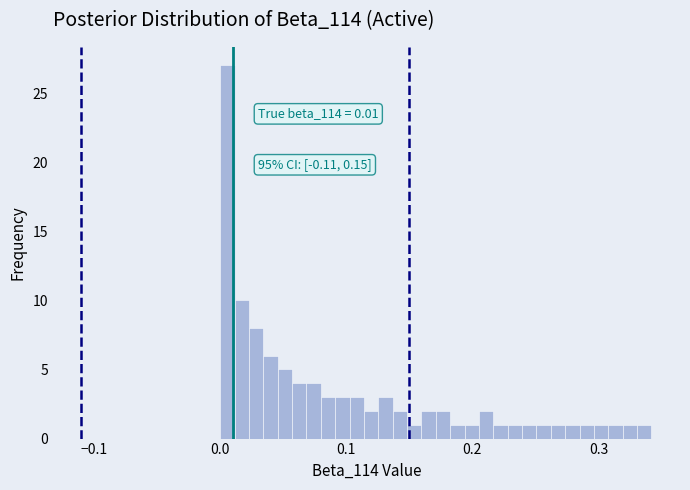

Read against the x-axis, roughly where is the centre of the tallest bar?

0.01